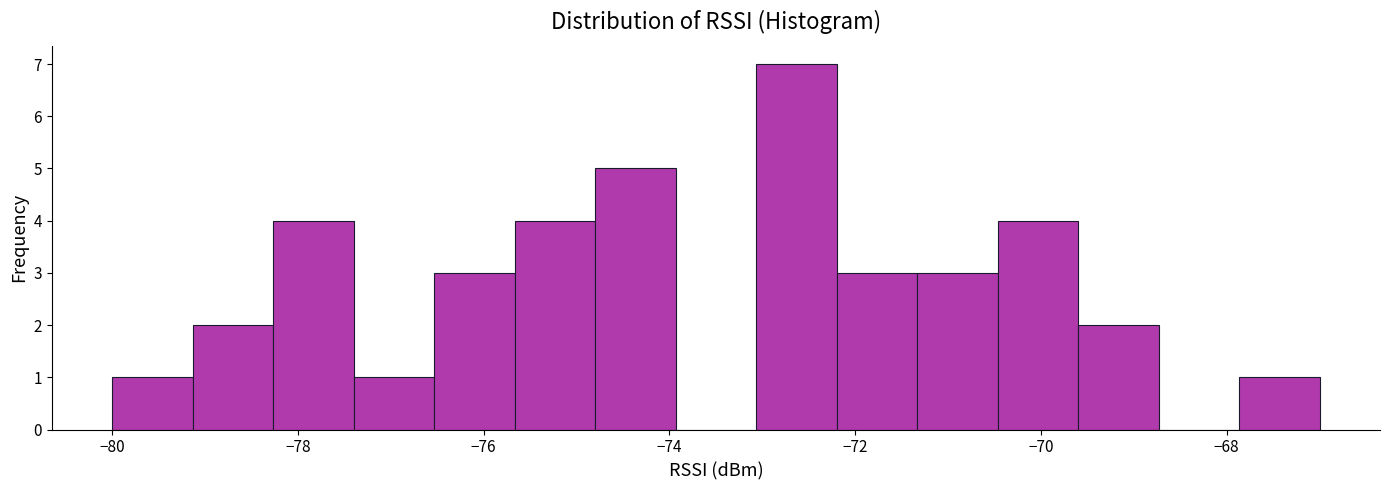

Which range on the x-axis has the tallest bar?

-73.0 to -72.2